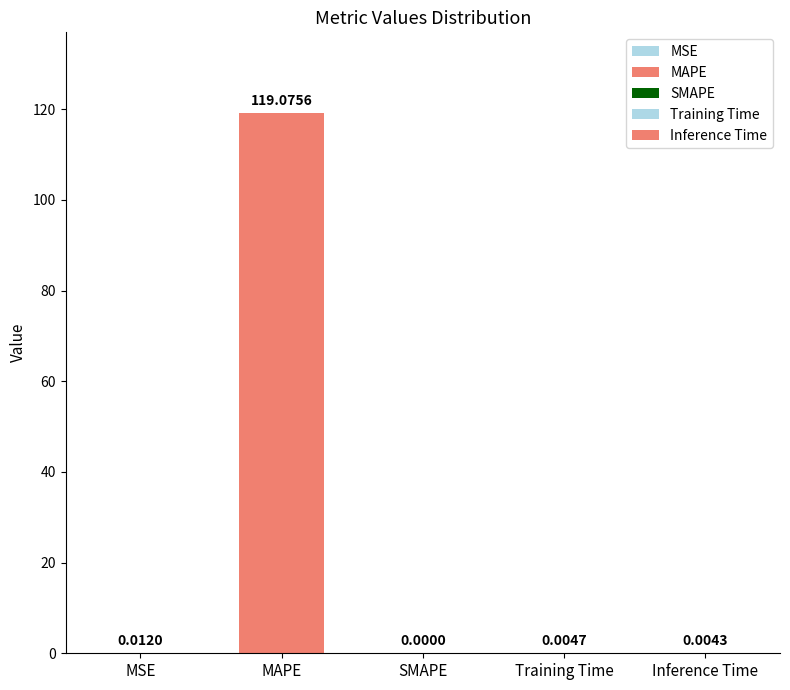

Rank the categories by value from lowest to highest.

SMAPE, Inference Time, Training Time, MSE, MAPE